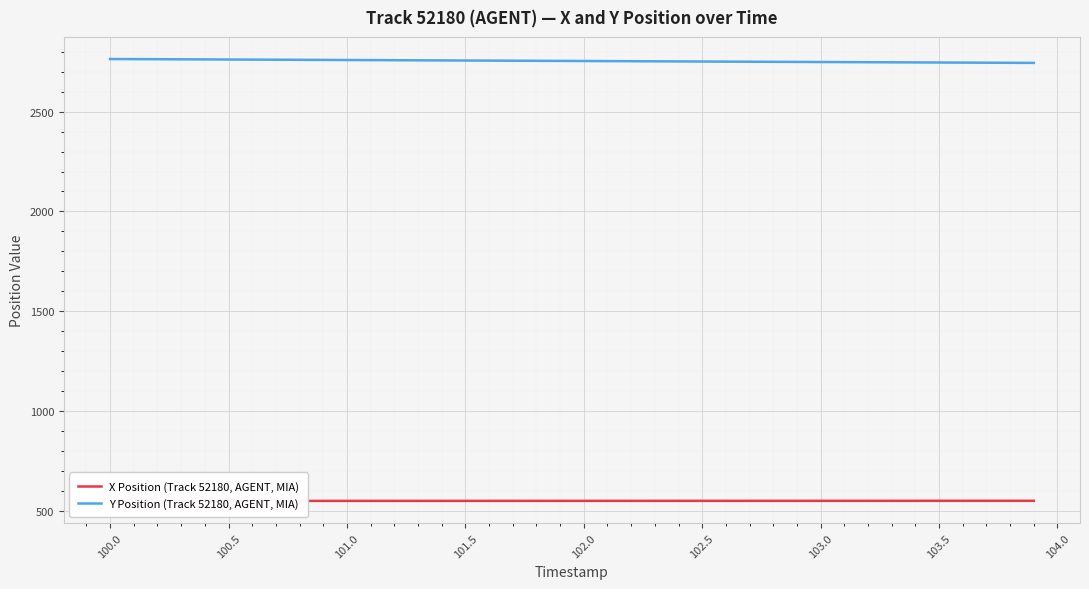

The Y Position (Track 52180, AGENT, MIA) series shows 2751.6 at 102.5. True or false?

True